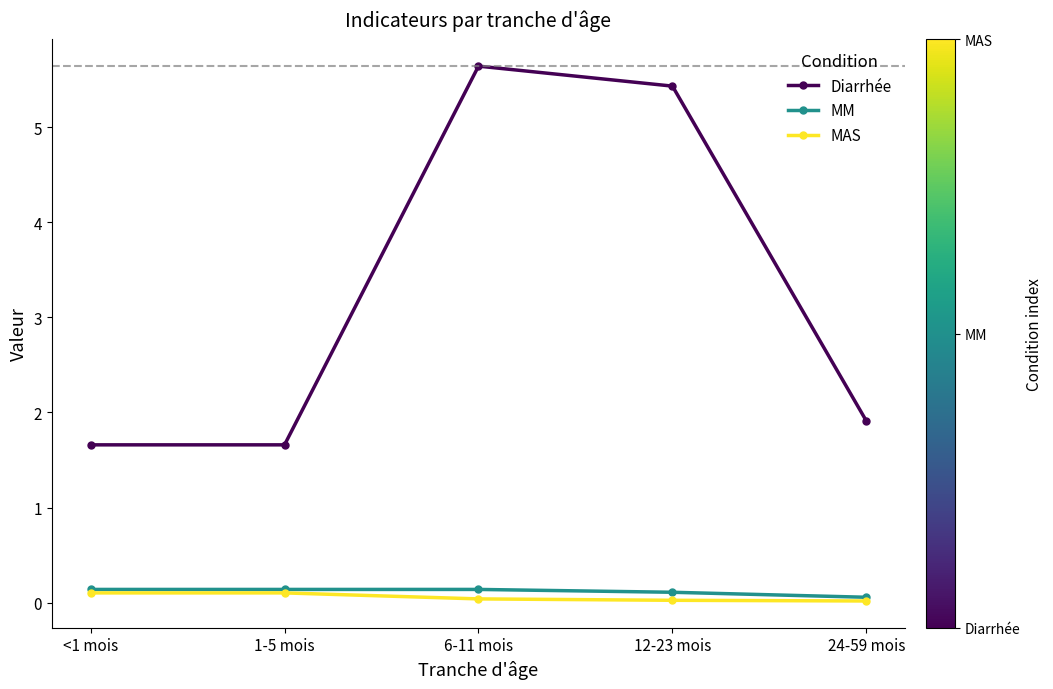

What is the minimum value for MM?

0.1